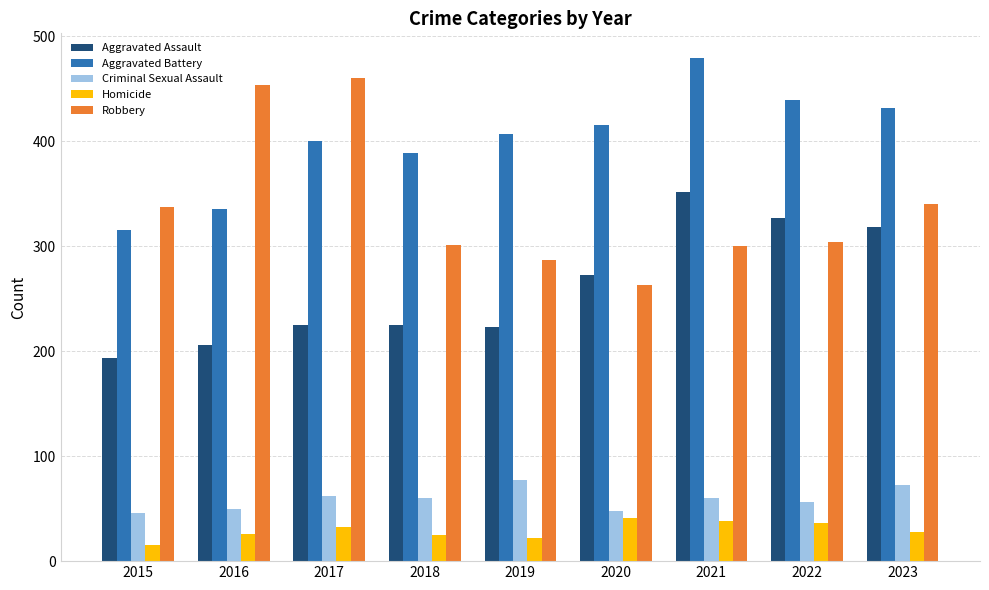

How many data points in Homicide are less than 28?

4